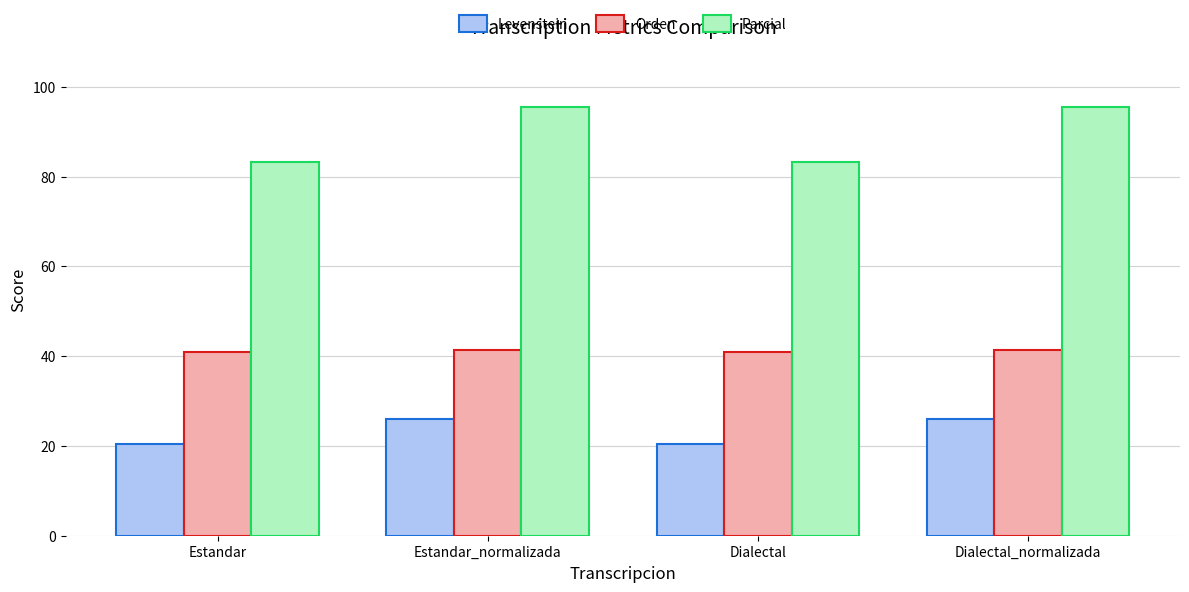

Rank the series by their average value, from highest to lowest.

Parcial, Orden, Levenstein